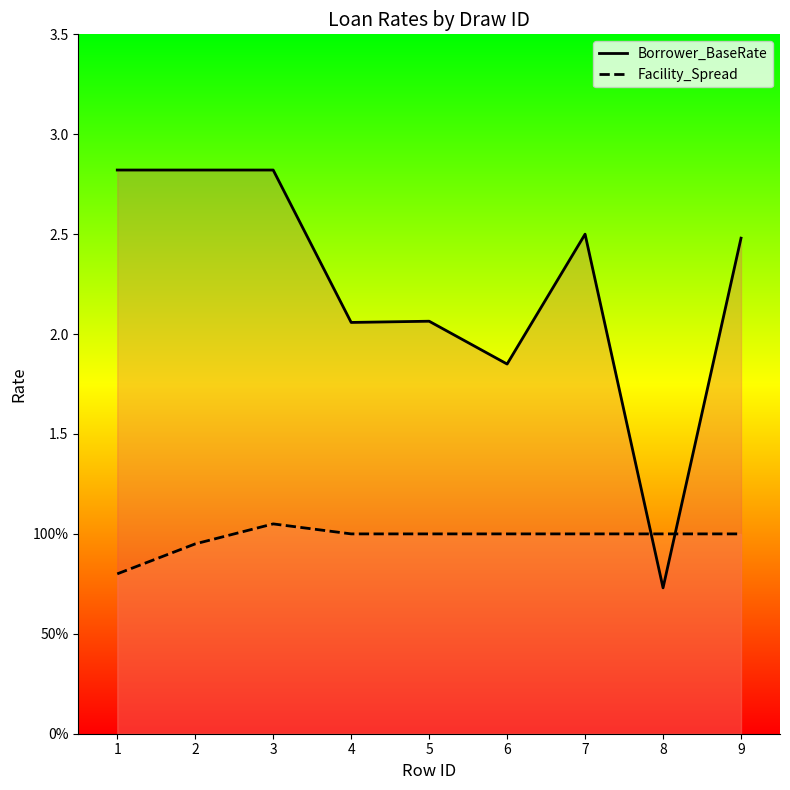

At how many categories does at least one series exceed 1?

8